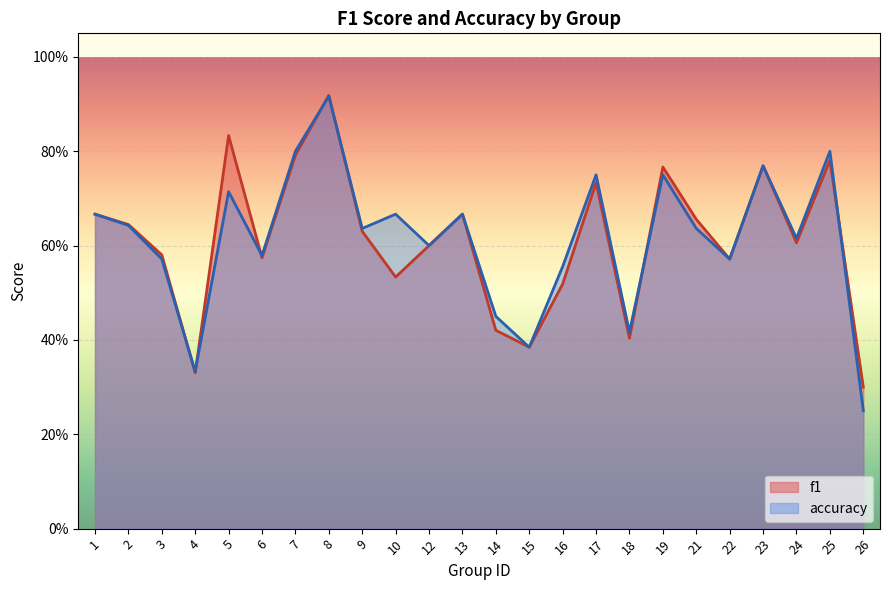

Is it true that accuracy equals 0.6 at 24?

True